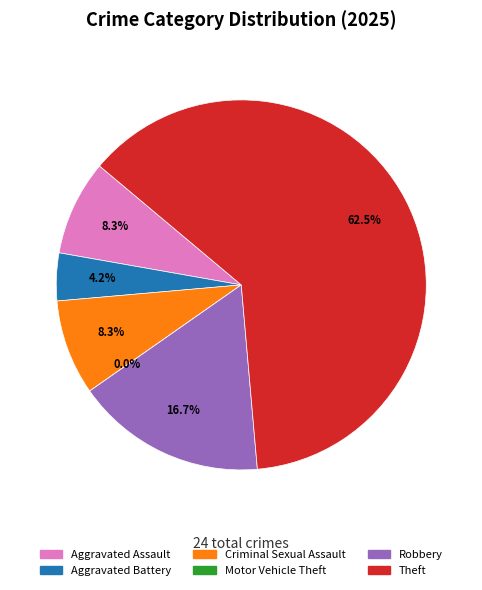

What is the change in value from Aggravated Battery to Motor Vehicle Theft?

-1